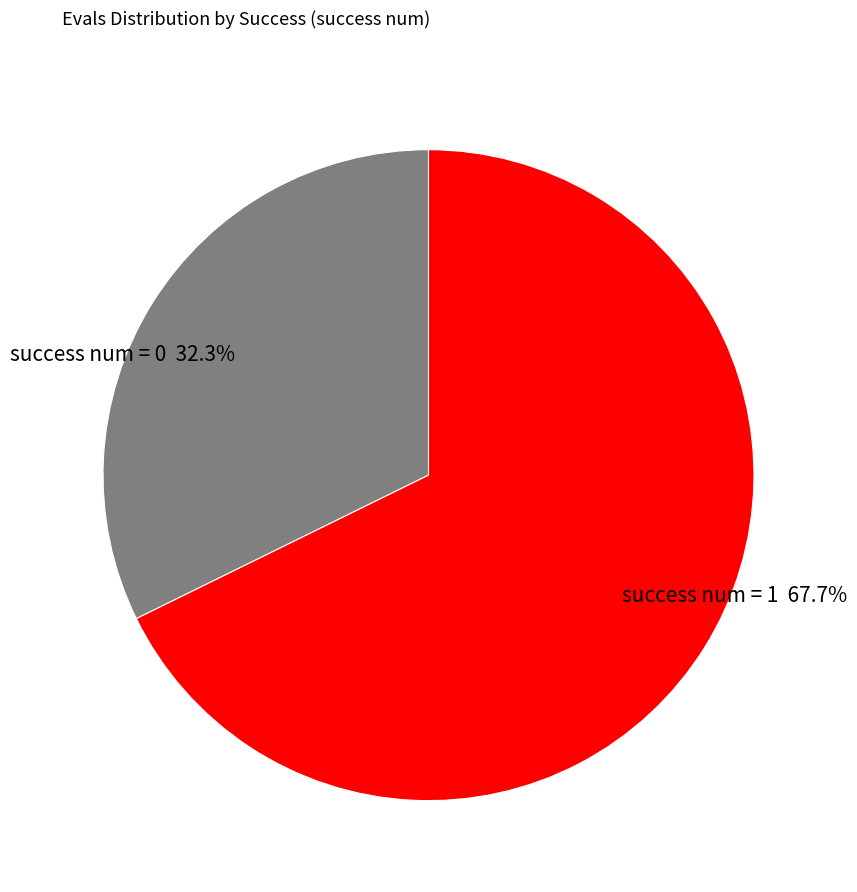

Which category has the smallest portion of the pie?

success num = 0 32.3%